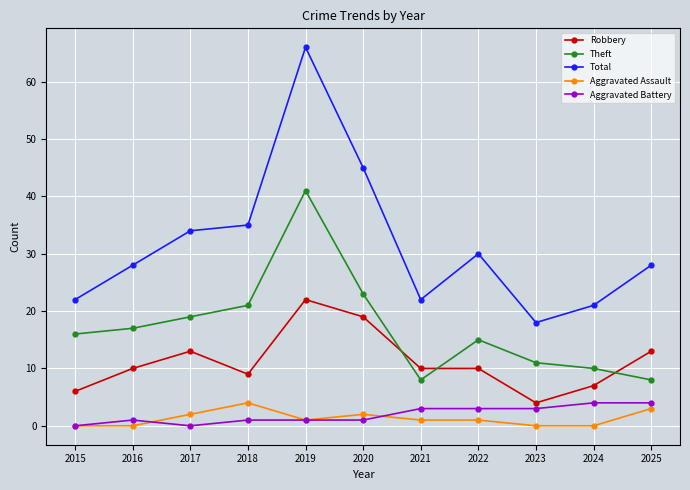

The value of Aggravated Battery at 2022 is 3. True or false?

True